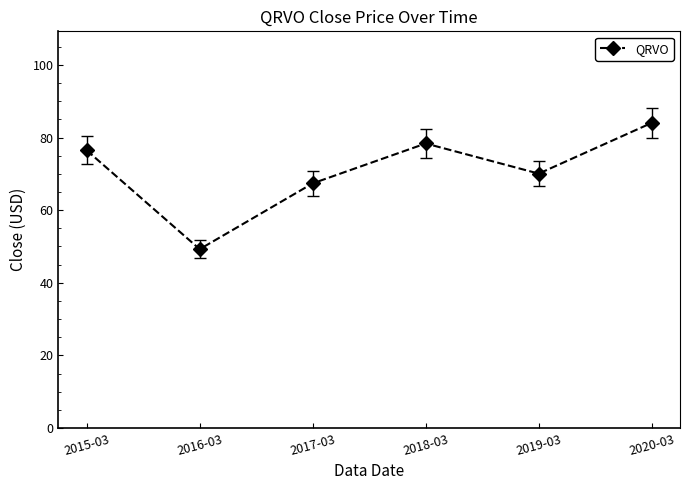

The chart shows a value of 84.0 at 2020-03. True or false?

True